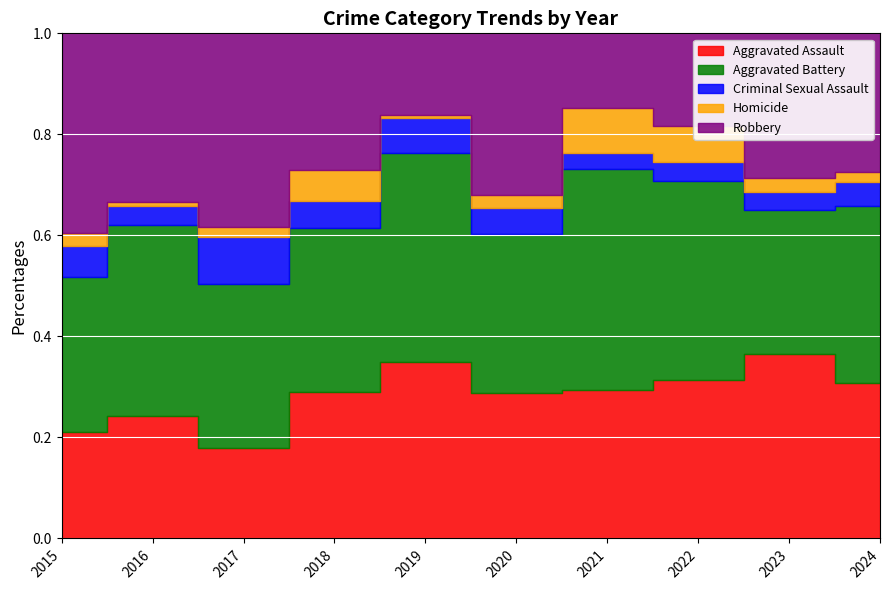

What is the total value across all series at 2021?

156